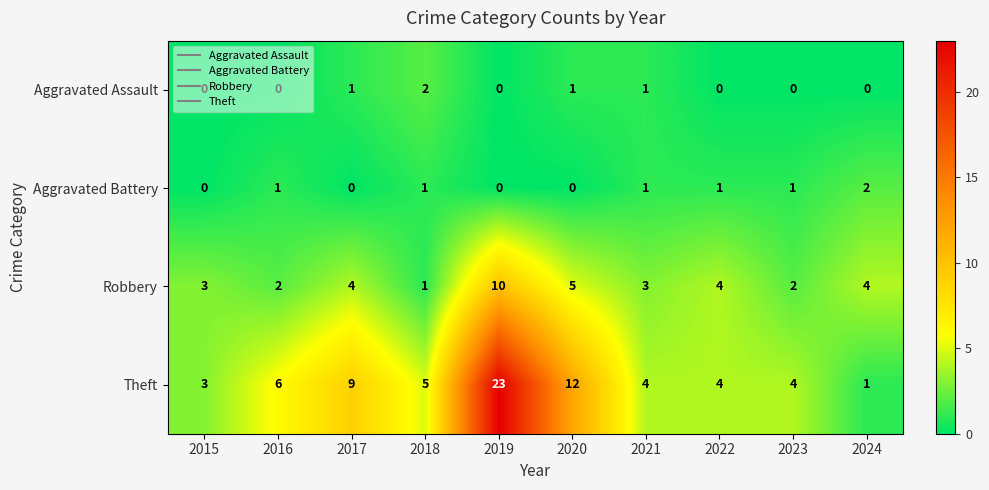

What is the sum of all Robbery values?

38